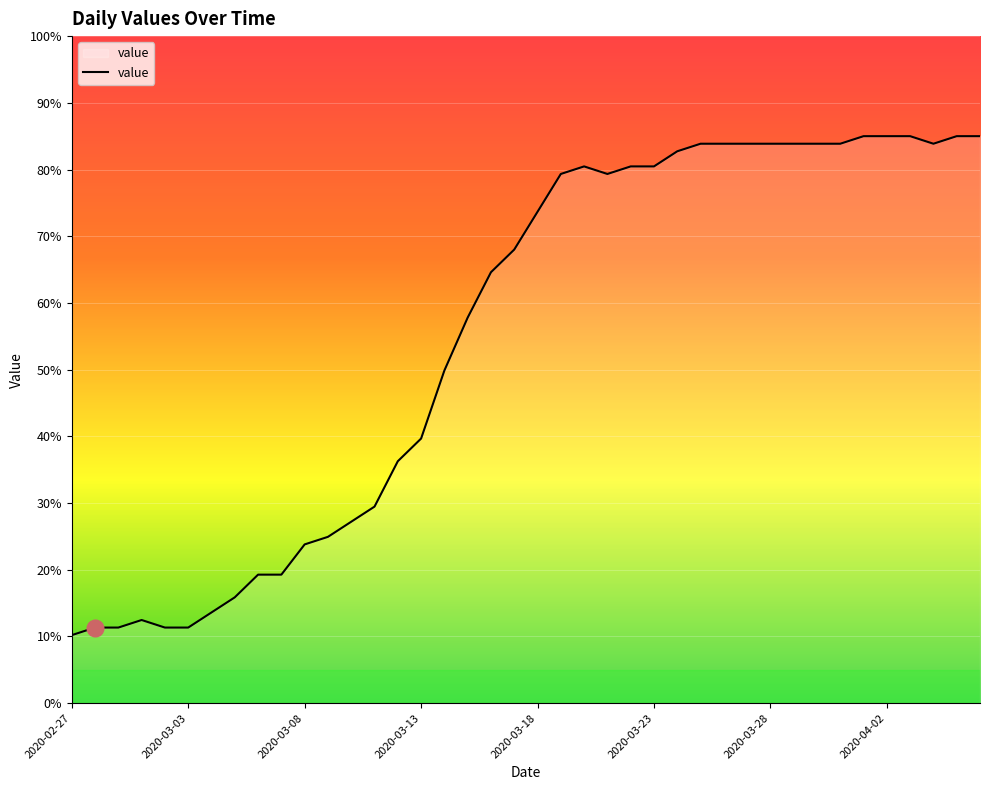

What is the difference between the maximum and minimum values?

74.8